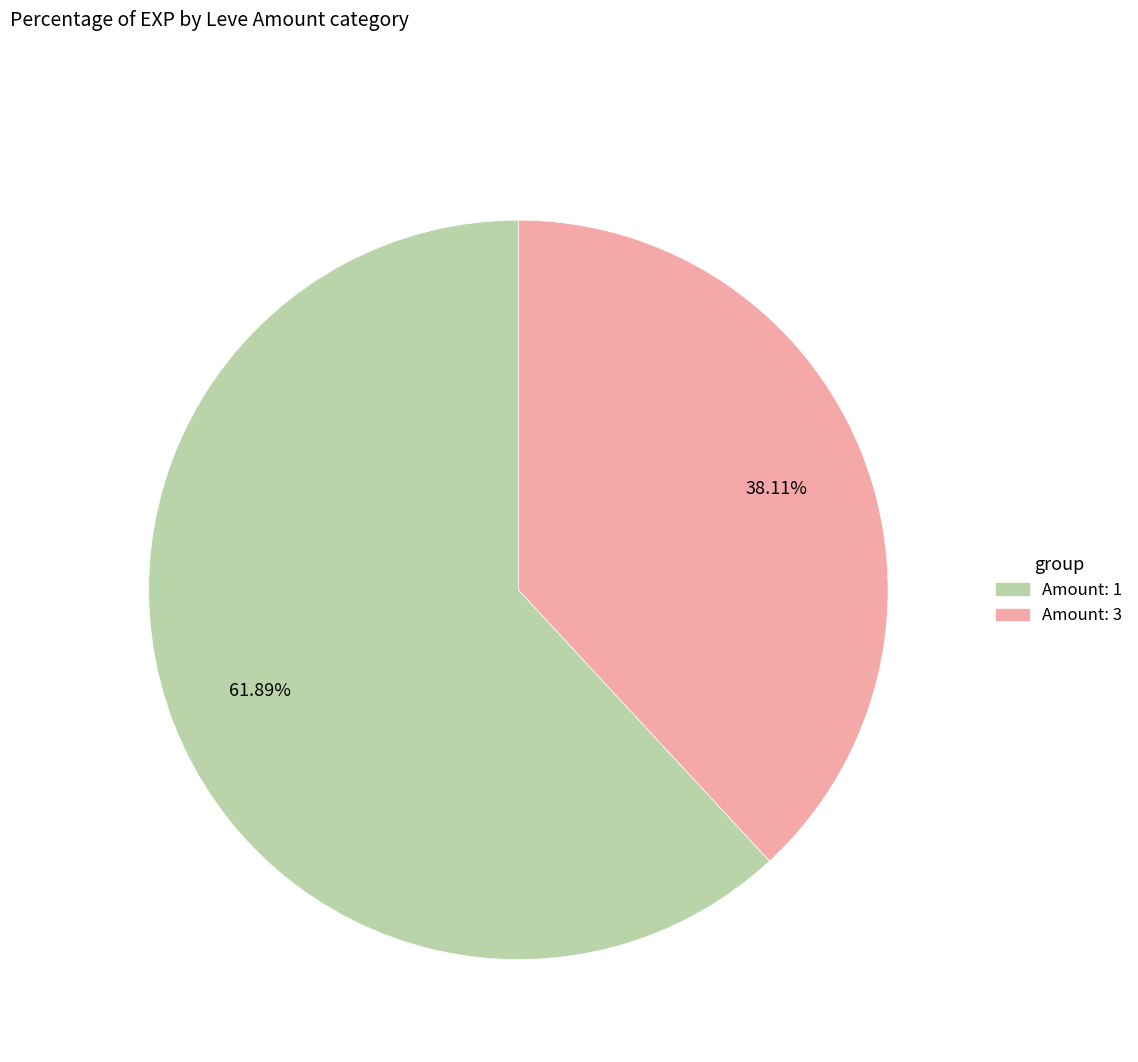

Is there any slice that represents more than half of the pie?

Yes